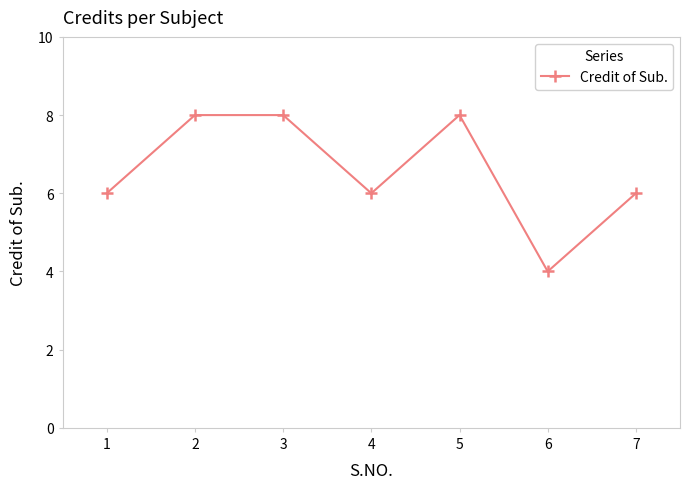

What is the change in value from 1 to 2?

+2